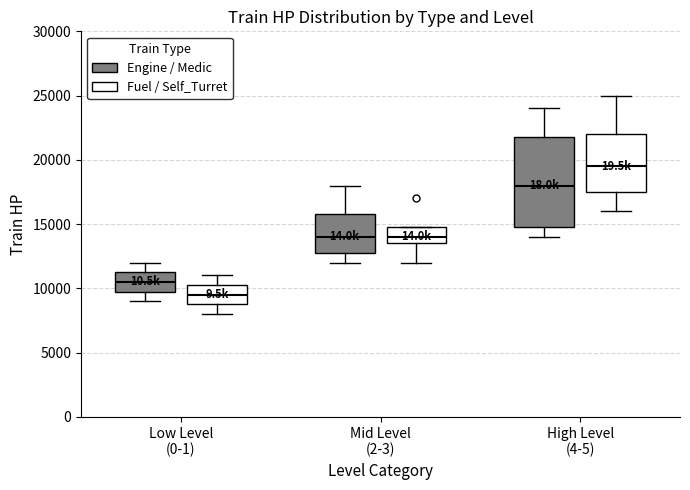

Reading left to right, read every box against the y-axis: the position of its median line, the range the box covers, and the ends of its whiskers. The values are not printed on the chart, so give them approximately, as read against the axis.

Low Level (0-1) (Engine / Medic): median 10500, box 10000 to 11500, whiskers 9000 to 12000
Low Level (0-1) (Fuel / Self_Turret): median 9500, box 9000 to 10500, whiskers 8000 to 11000
Mid Level (2-3) (Engine / Medic): median 14000, box 13000 to 16000, whiskers 12000 to 18000
Mid Level (2-3) (Fuel / Self_Turret): median 14000, box 13500 to 15000, whiskers 12000 to 15000
High Level (4-5) (Engine / Medic): median 18000, box 15000 to 22000, whiskers 14000 to 24000
High Level (4-5) (Fuel / Self_Turret): median 19500, box 17500 to 22000, whiskers 16000 to 25000